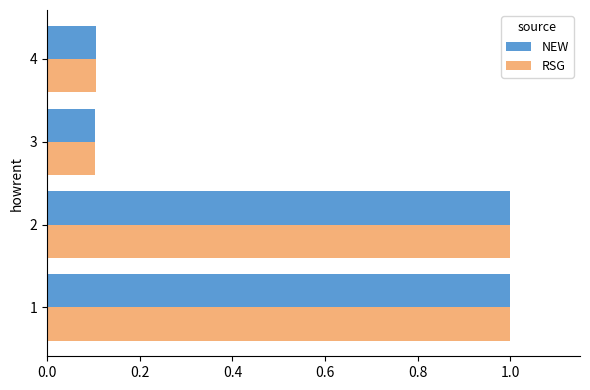

Is the value of NEW at 3 greater than the value of RSG at 2?

No